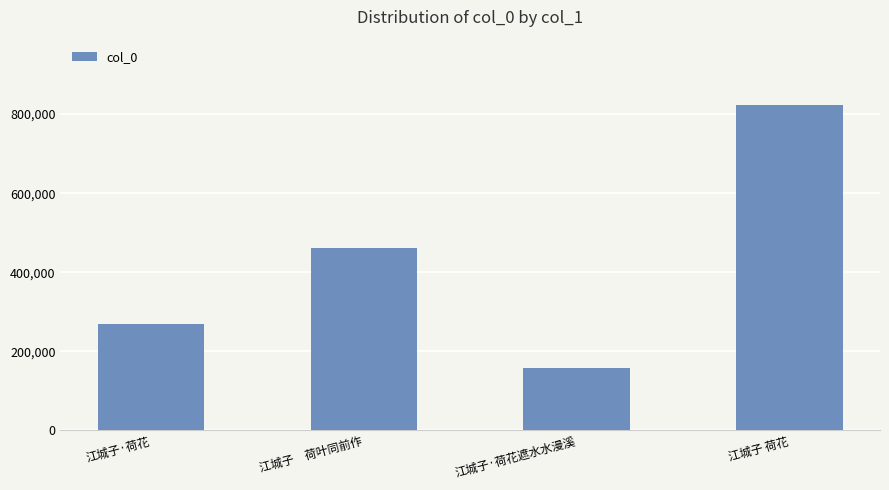

At which label is the value closest to 491086?

江城子　荷叶同前作